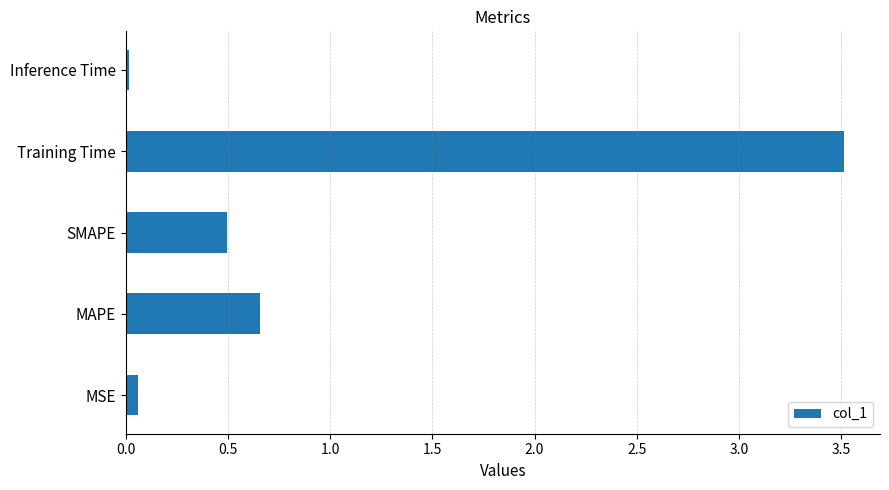

Where is the data nearest to the value 1?

MAPE